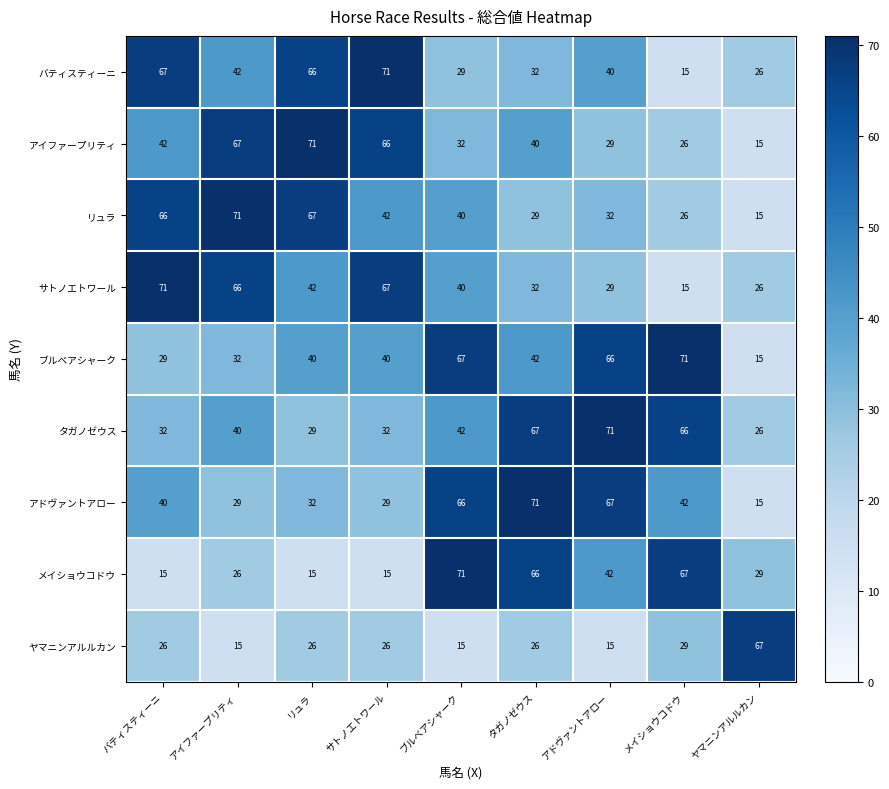

What is the sum of all タガノゼウス values?

405